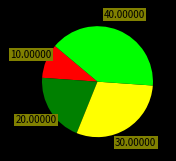

Is there a majority slice in this chart?

No